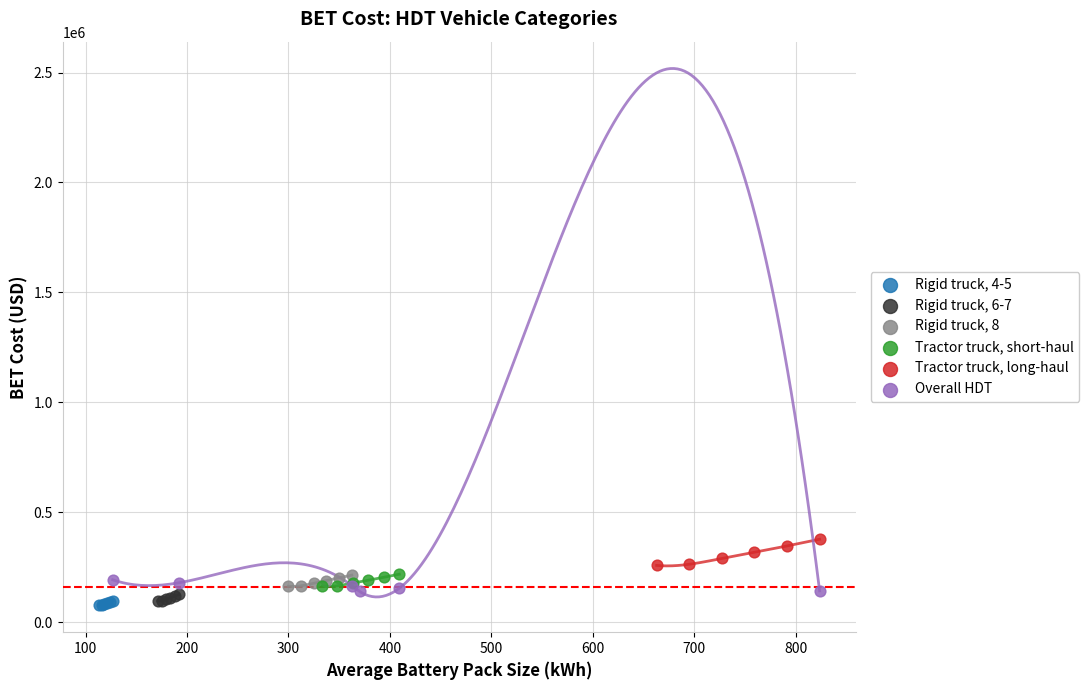

Which series reaches the maximum Y coordinate?

Tractor truck, long-haul